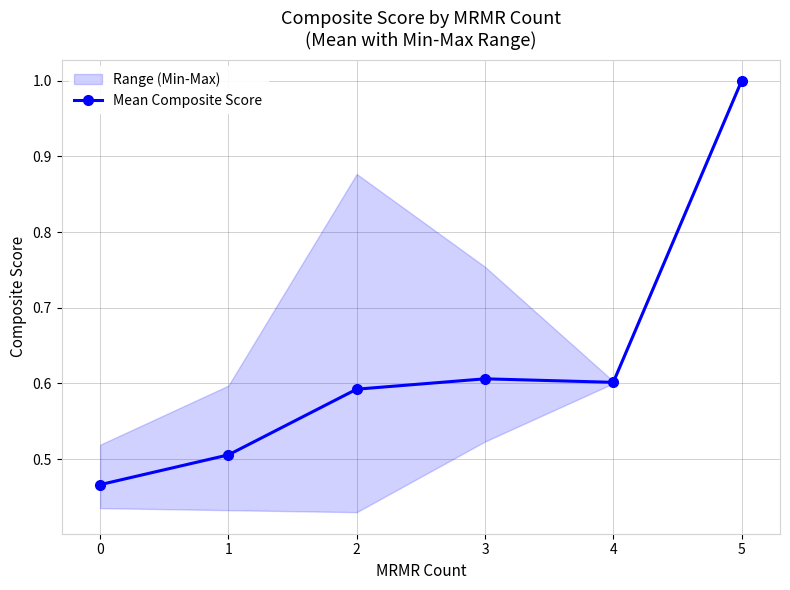

What is the greatest value displayed?

1.0